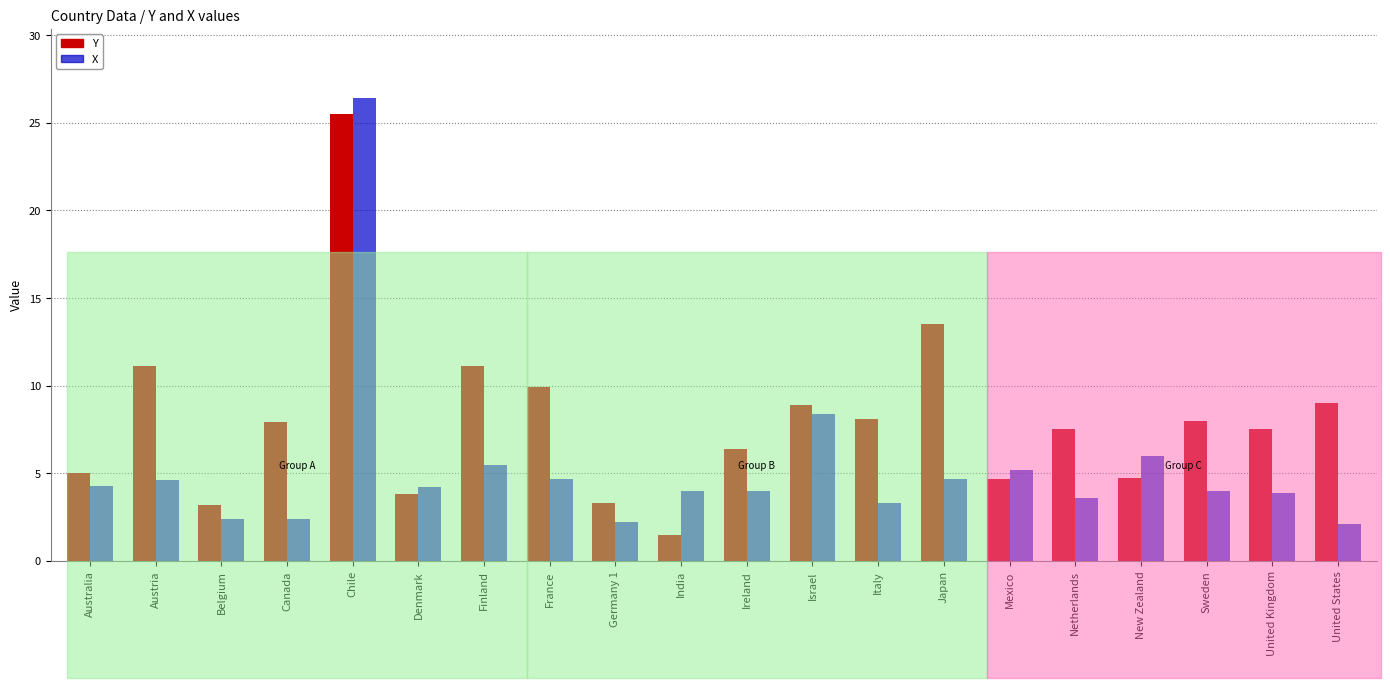

At which category is the sum across all series the highest?

Chile